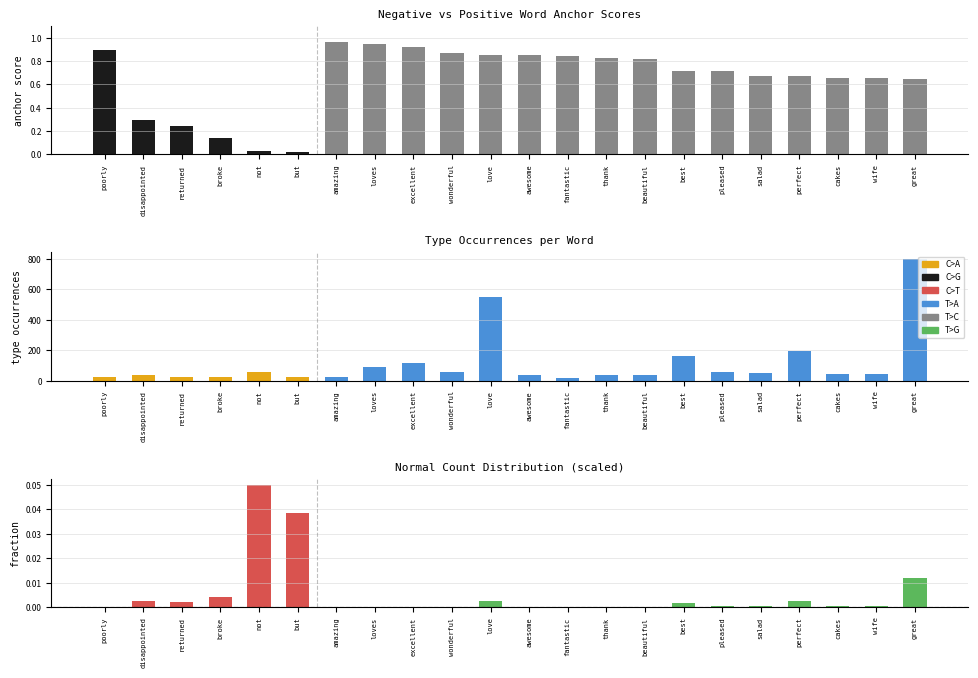

What is the sum of all normal (scaled) values?

0.1